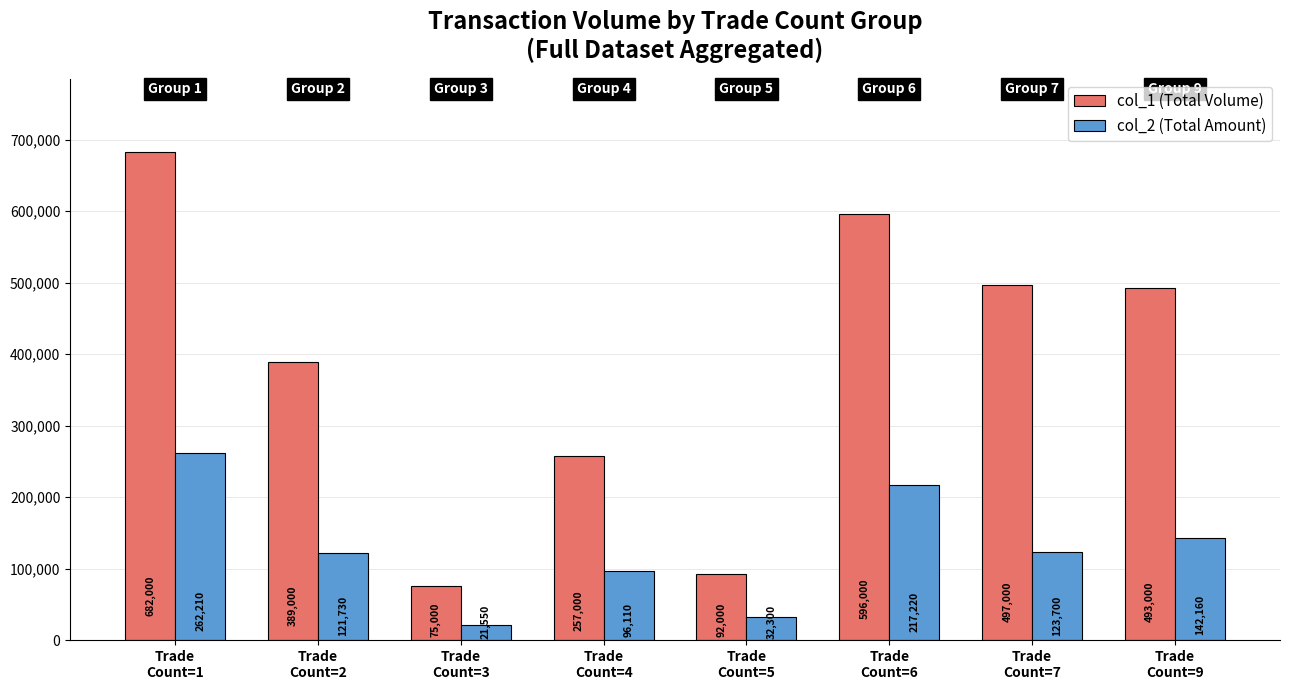

At which category does the chart reach its minimum across all series?

Trade
Count=3